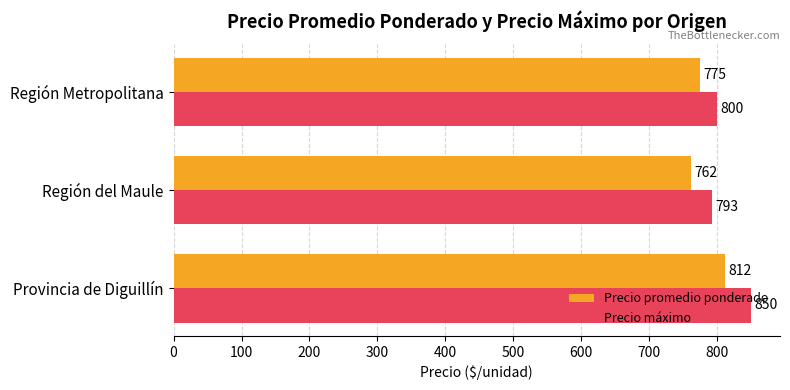

At which label does Precio promedio ponderado reach its minimum?

Región del Maule